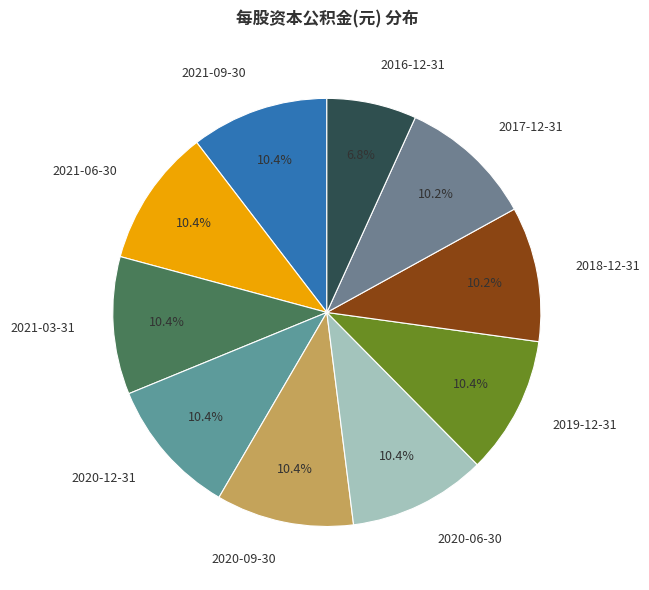

Approximately how many times larger is the value at 2021-06-30 compared to 2016-12-31?

1.5